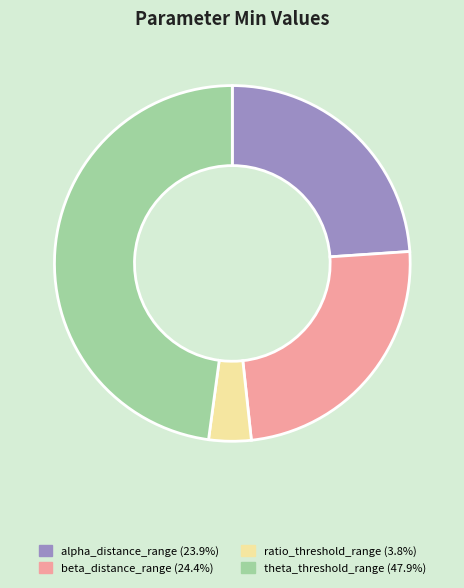

Does theta_threshold_range (47.9%) account for over 50% of the chart?

No